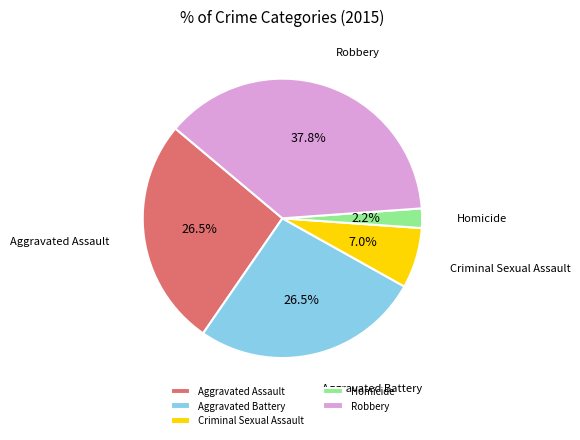

True or false: Robbery accounts for 30% of the total.

False